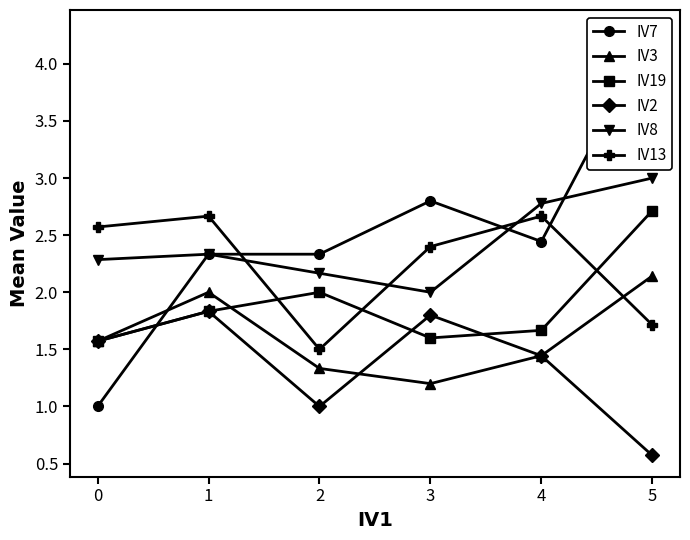

What is the sum of all IV8 values?

14.6